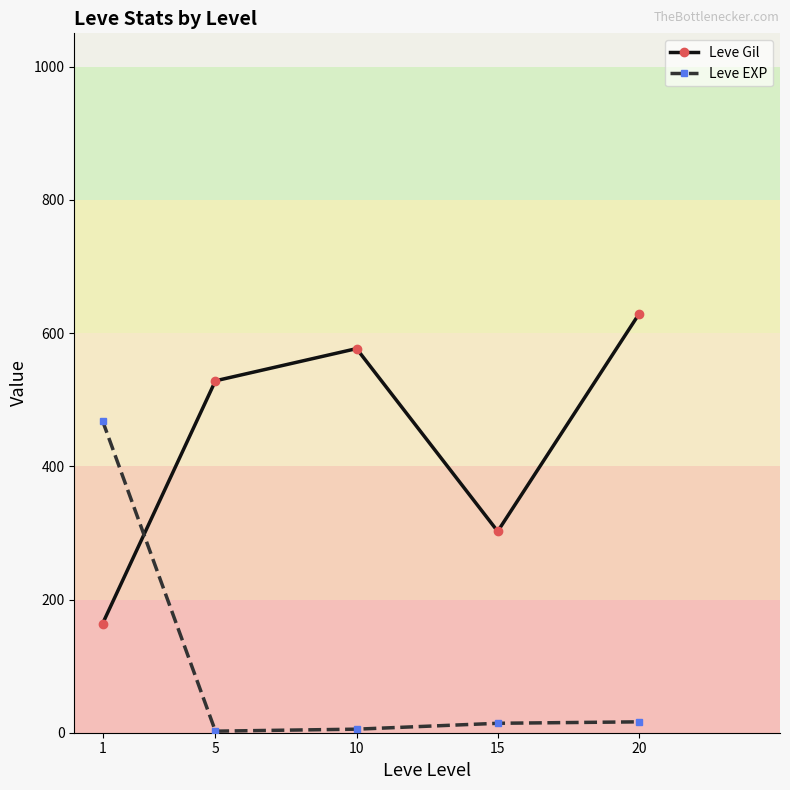

What is the spread (max minus min) of values at 15?

288.2